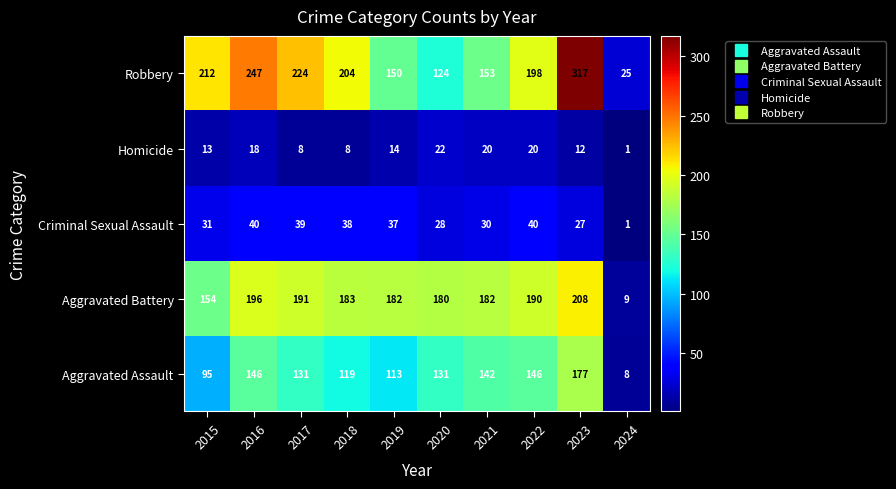

Where does the Homicide series first go above 14?

2016